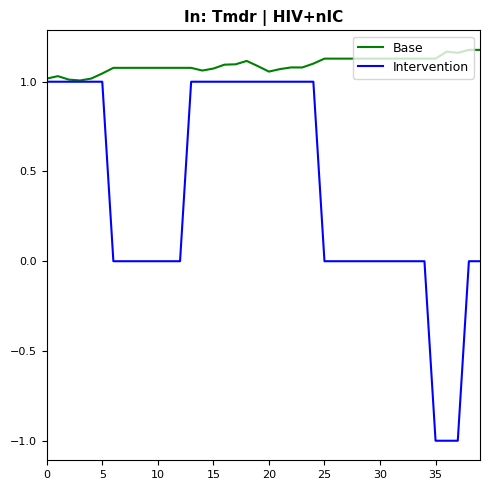

What is the smallest value displayed?

-1.0